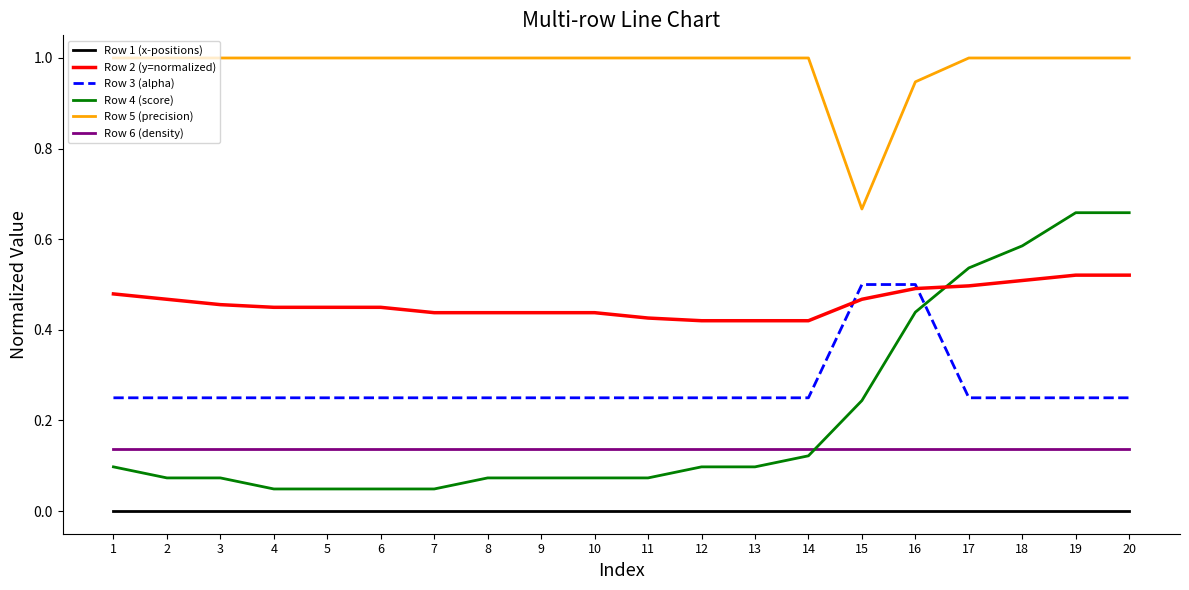

At 2, list the series in order from largest to smallest.

Row 5 (precision), Row 2 (y=normalized), Row 3 (alpha), Row 6 (density), Row 4 (score), Row 1 (x-positions)